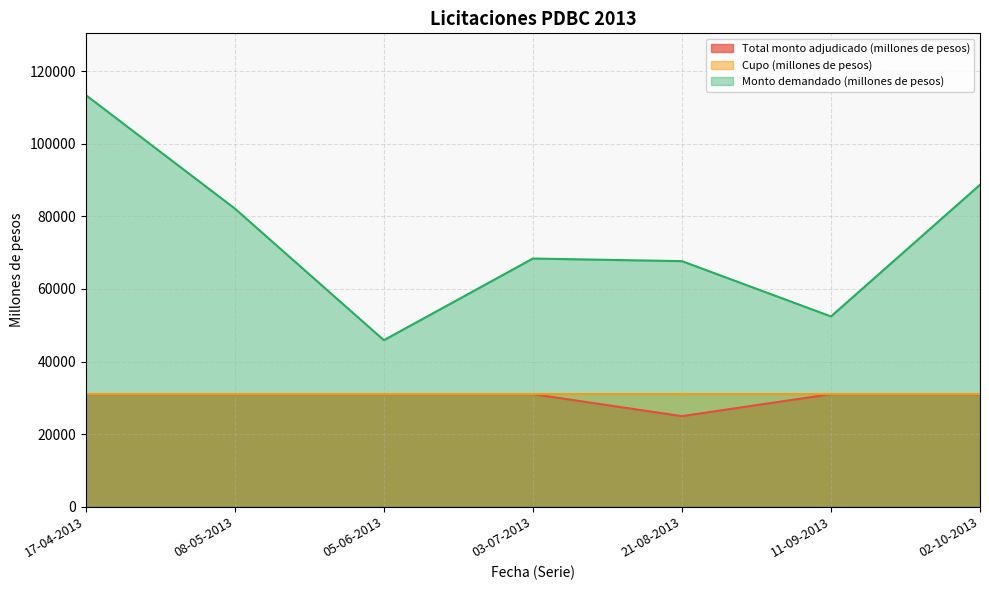

Does the chart have visible grid lines?

Yes